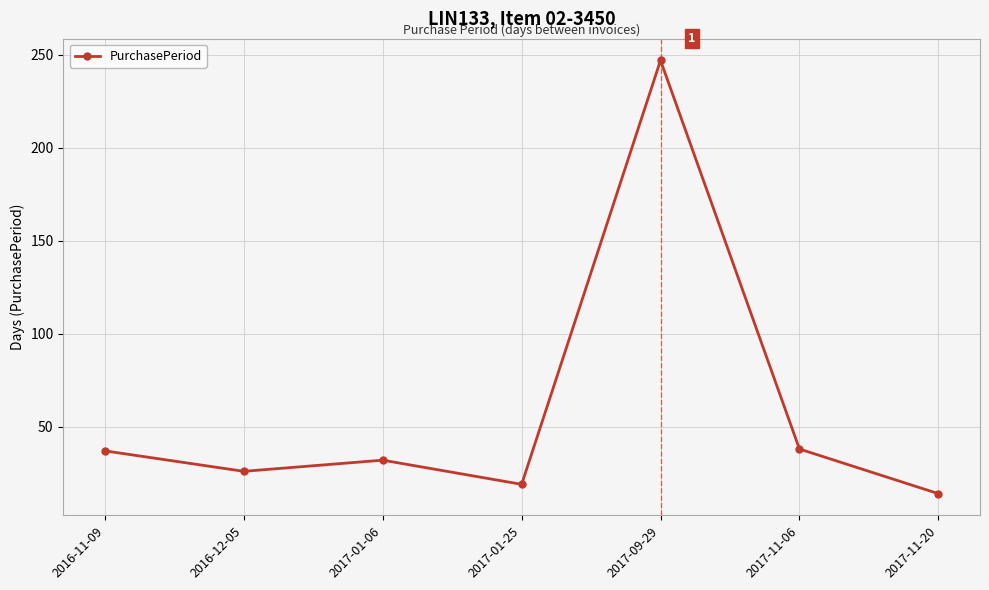

Is it true that the value at 2017-01-25 is 19?

True